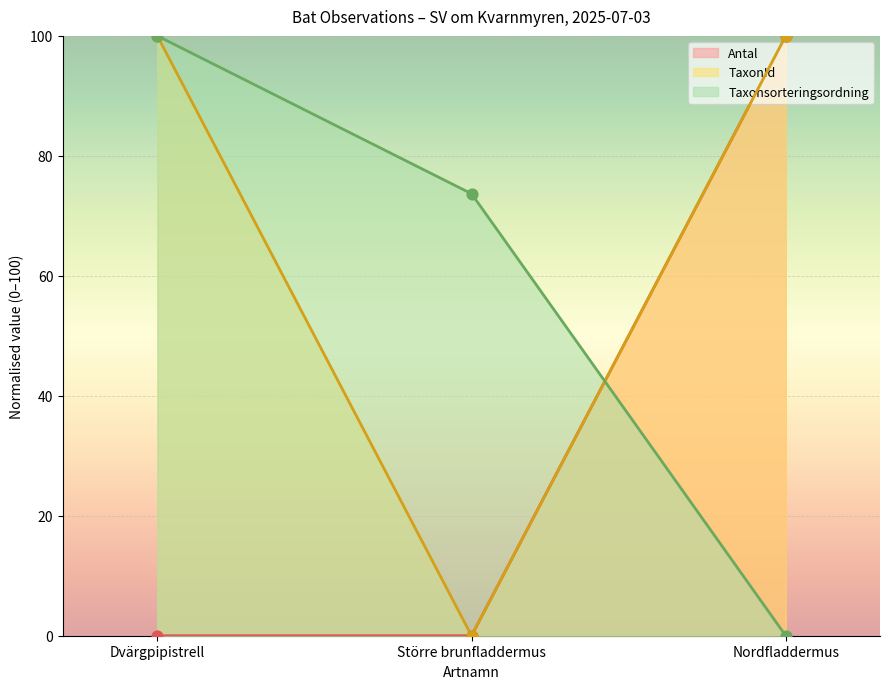

Which series reaches the maximum Y coordinate?

Antal